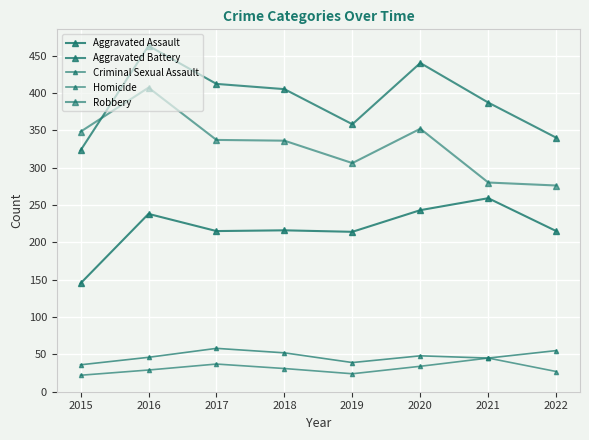

True or false: Aggravated Assault has a value of 319 at 2018.

False